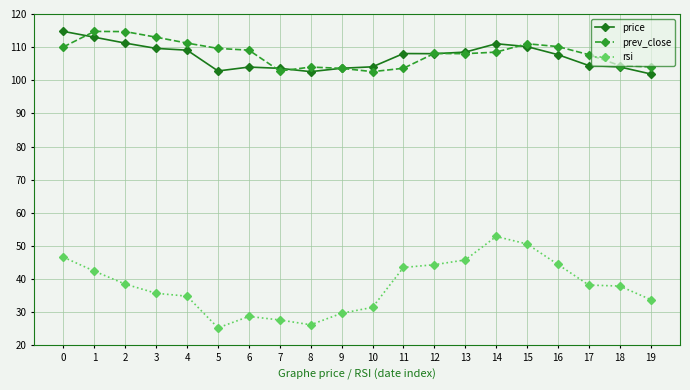

The value of rsi at 11 is 43.5. True or false?

True